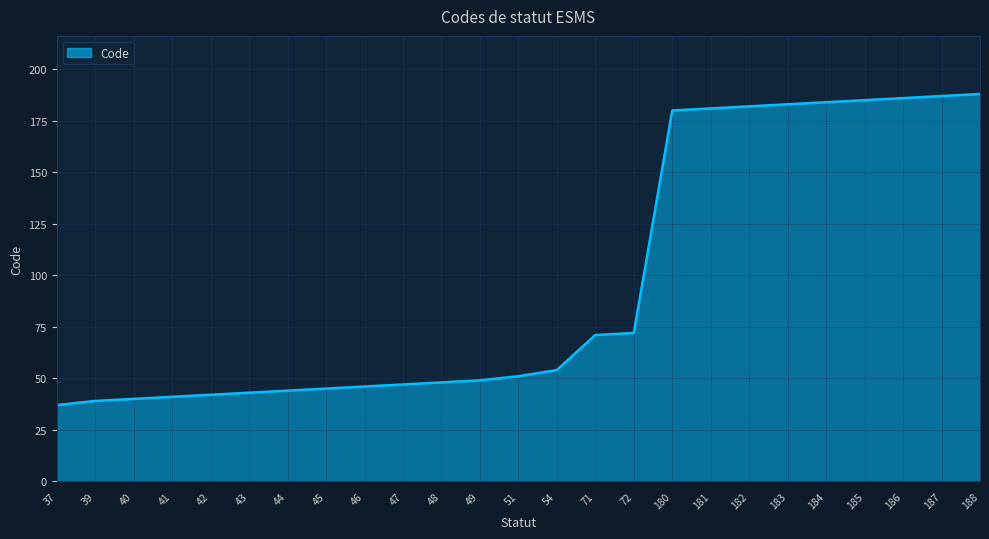

What is the difference between the maximum and minimum values?

151